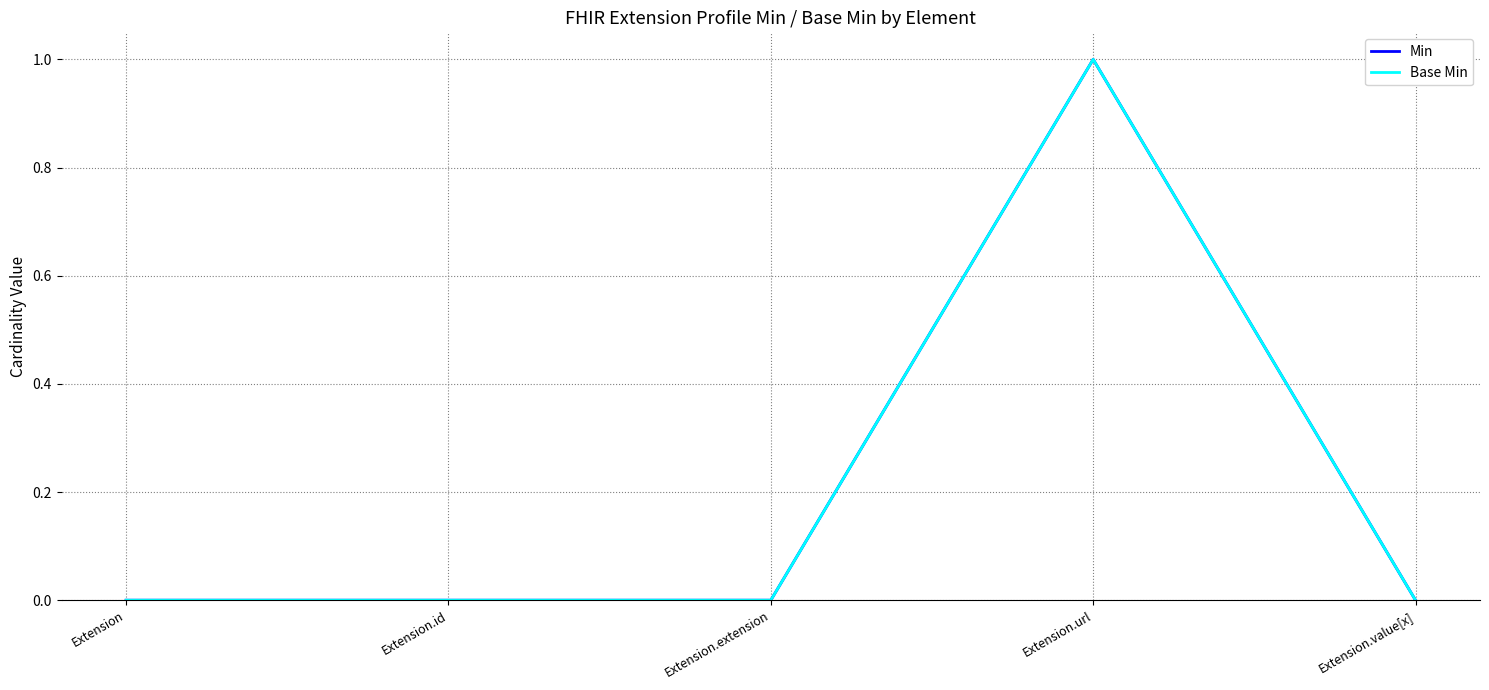

Reading left to right, list all the values displayed in this chart.

Min: Extension=0	Extension.id=0	Extension.extension=0	Extension.url=1	Extension.value[x]=0
Base Min: Extension=0	Extension.id=0	Extension.extension=0	Extension.url=1	Extension.value[x]=0